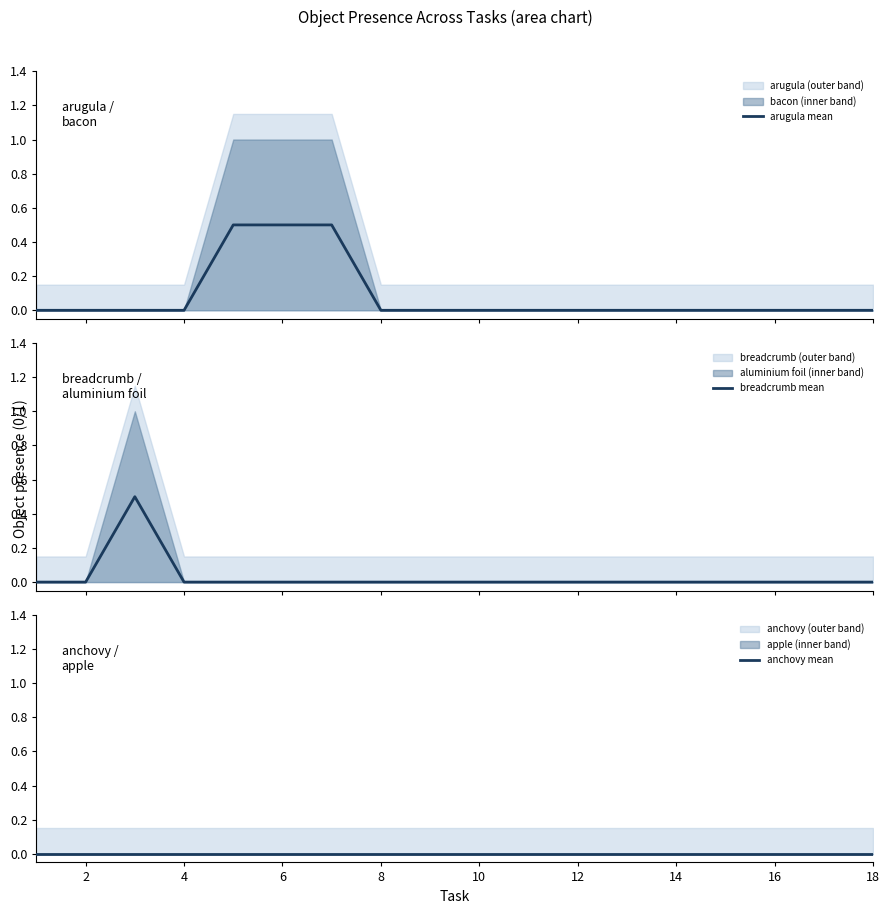

List the series in order of their overall mean, highest first.

arugula mean, breadcrumb mean, anchovy mean